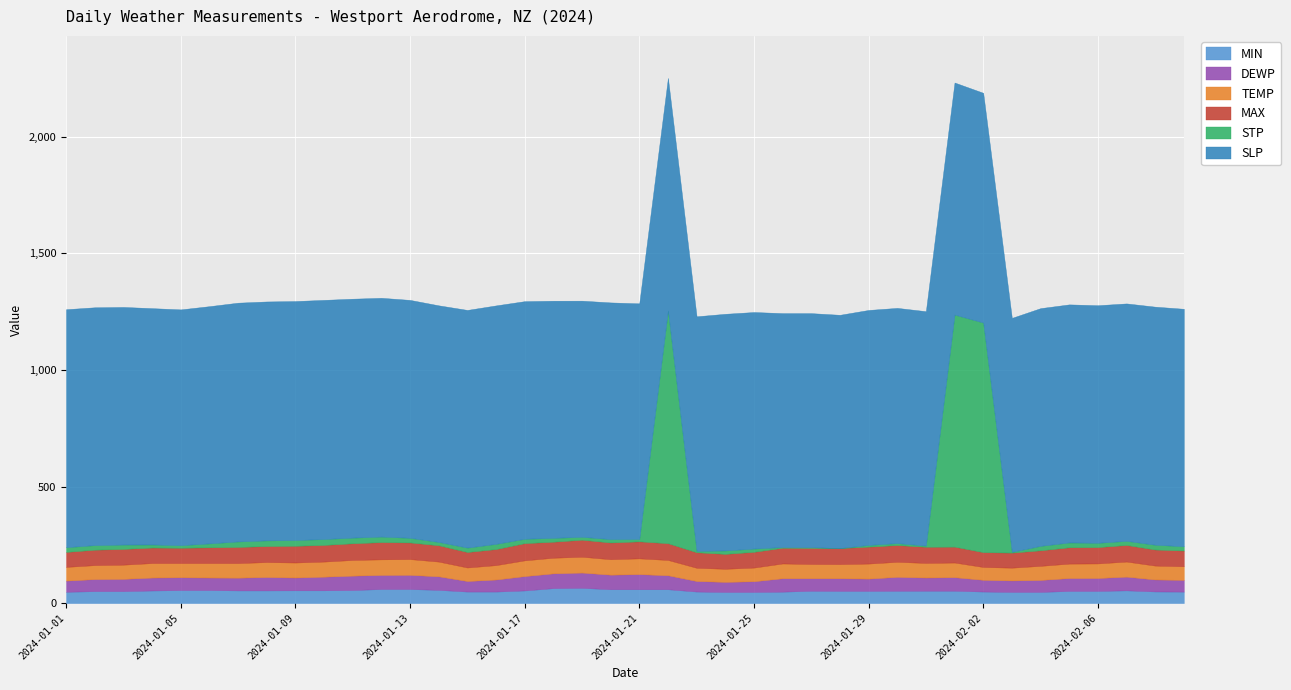

At how many categories does at least one series exceed 544?

40